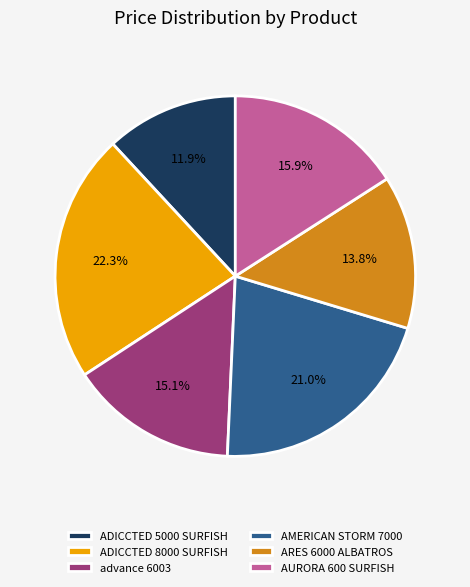

Rank the categories by value from highest to lowest.

ADICCTED 8000 SURFISH, AMERICAN STORM 7000, AURORA 600 SURFISH, advance 6003, ARES 6000 ALBATROS, ADICCTED 5000 SURFISH